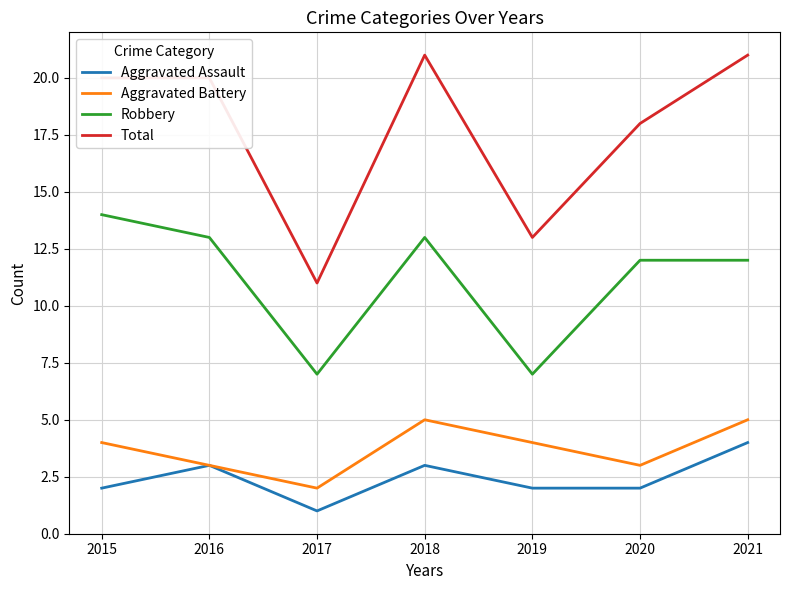

True or false: Total has more than 2 interior local peaks.

False